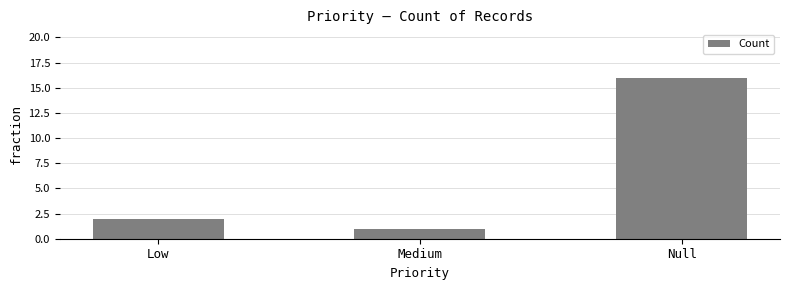

True or false: the data shows 1 at Low.

False